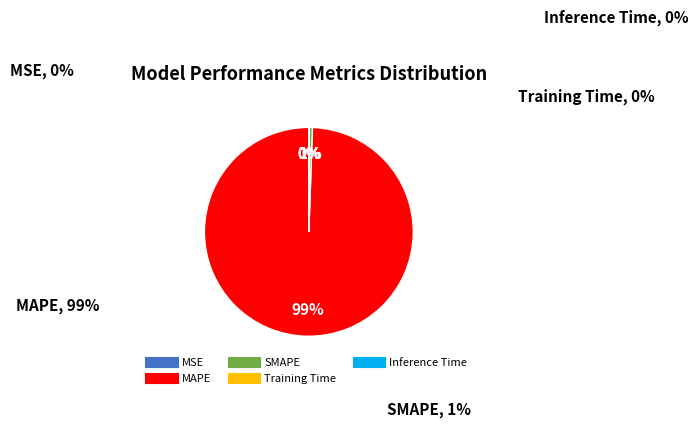

What is the smallest slice in the pie chart?

MSE